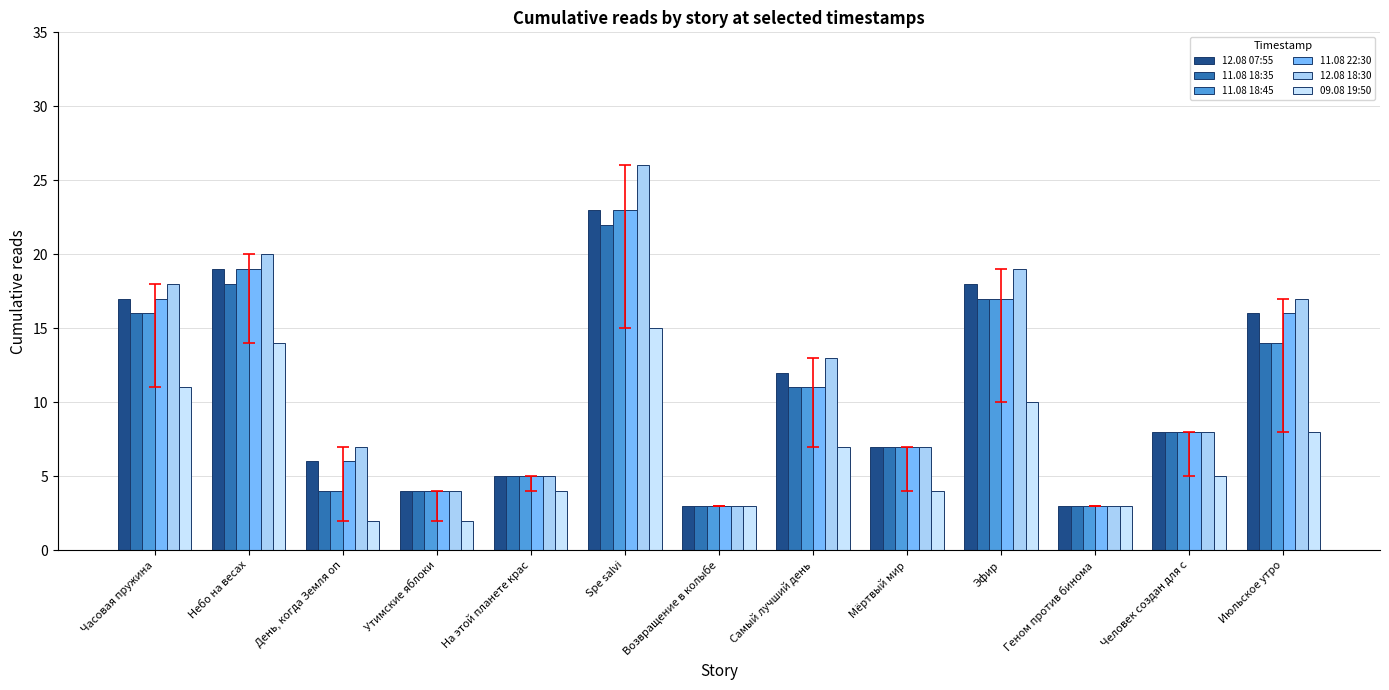

Between Эфир and День, когда Земля оп, which is larger?

Эфир